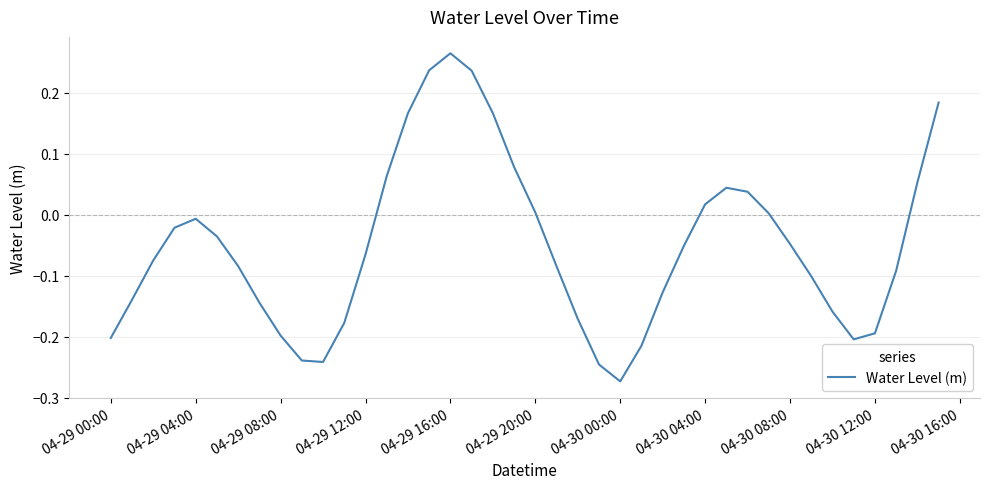

Which label corresponds to the largest value in the chart?

04-29 16:00